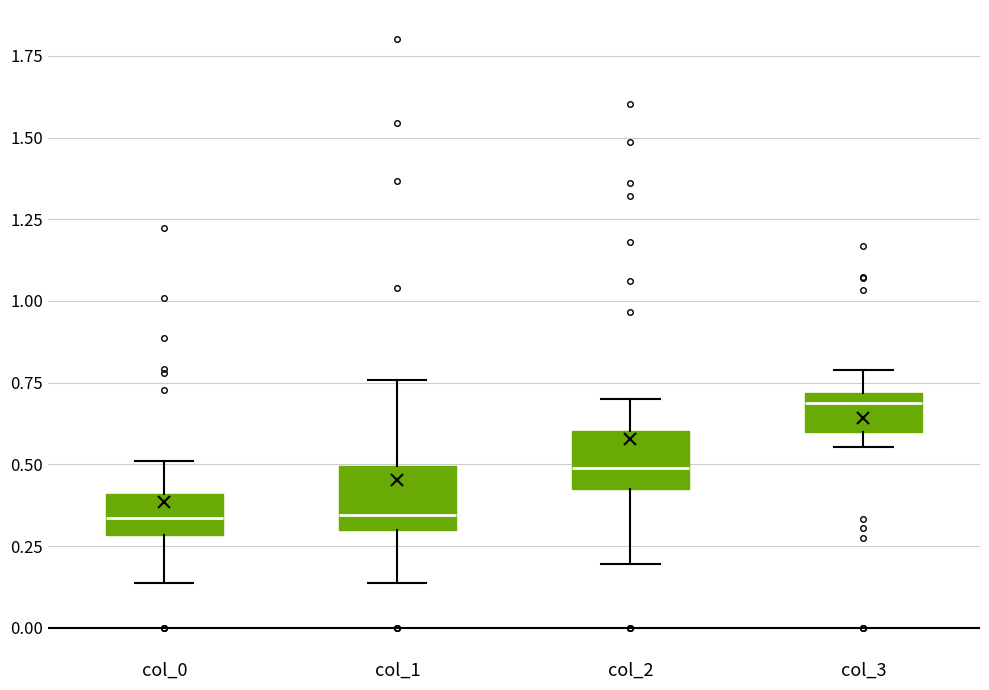

Reading left to right, read every box against the y-axis: the position of its median line, the range the box covers, and the ends of its whiskers. The values are not printed on the chart, so give them approximately, as read against the axis.

col_0: median 0.35, box 0.30 to 0.40, whiskers 0.15 to 0.50
col_1: median 0.35, box 0.30 to 0.50, whiskers 0.15 to 0.75
col_2: median 0.50, box 0.40 to 0.60, whiskers 0.20 to 0.70
col_3: median 0.70 (just below the box's upper edge), box 0.60 to 0.70, whiskers 0.55 to 0.80